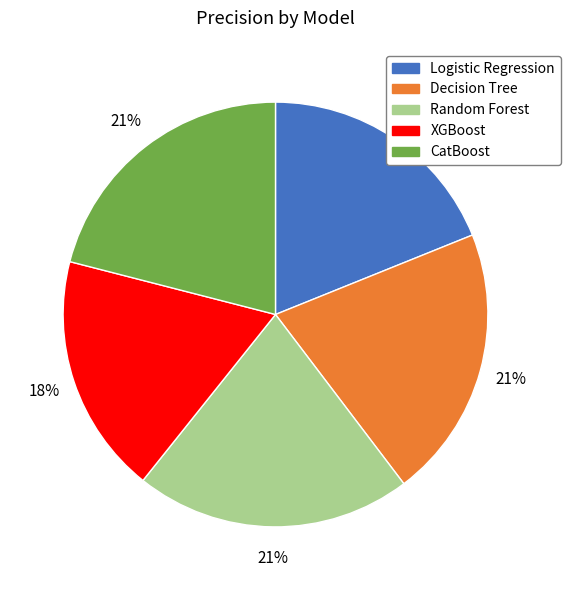

Does any single category account for the majority?

No